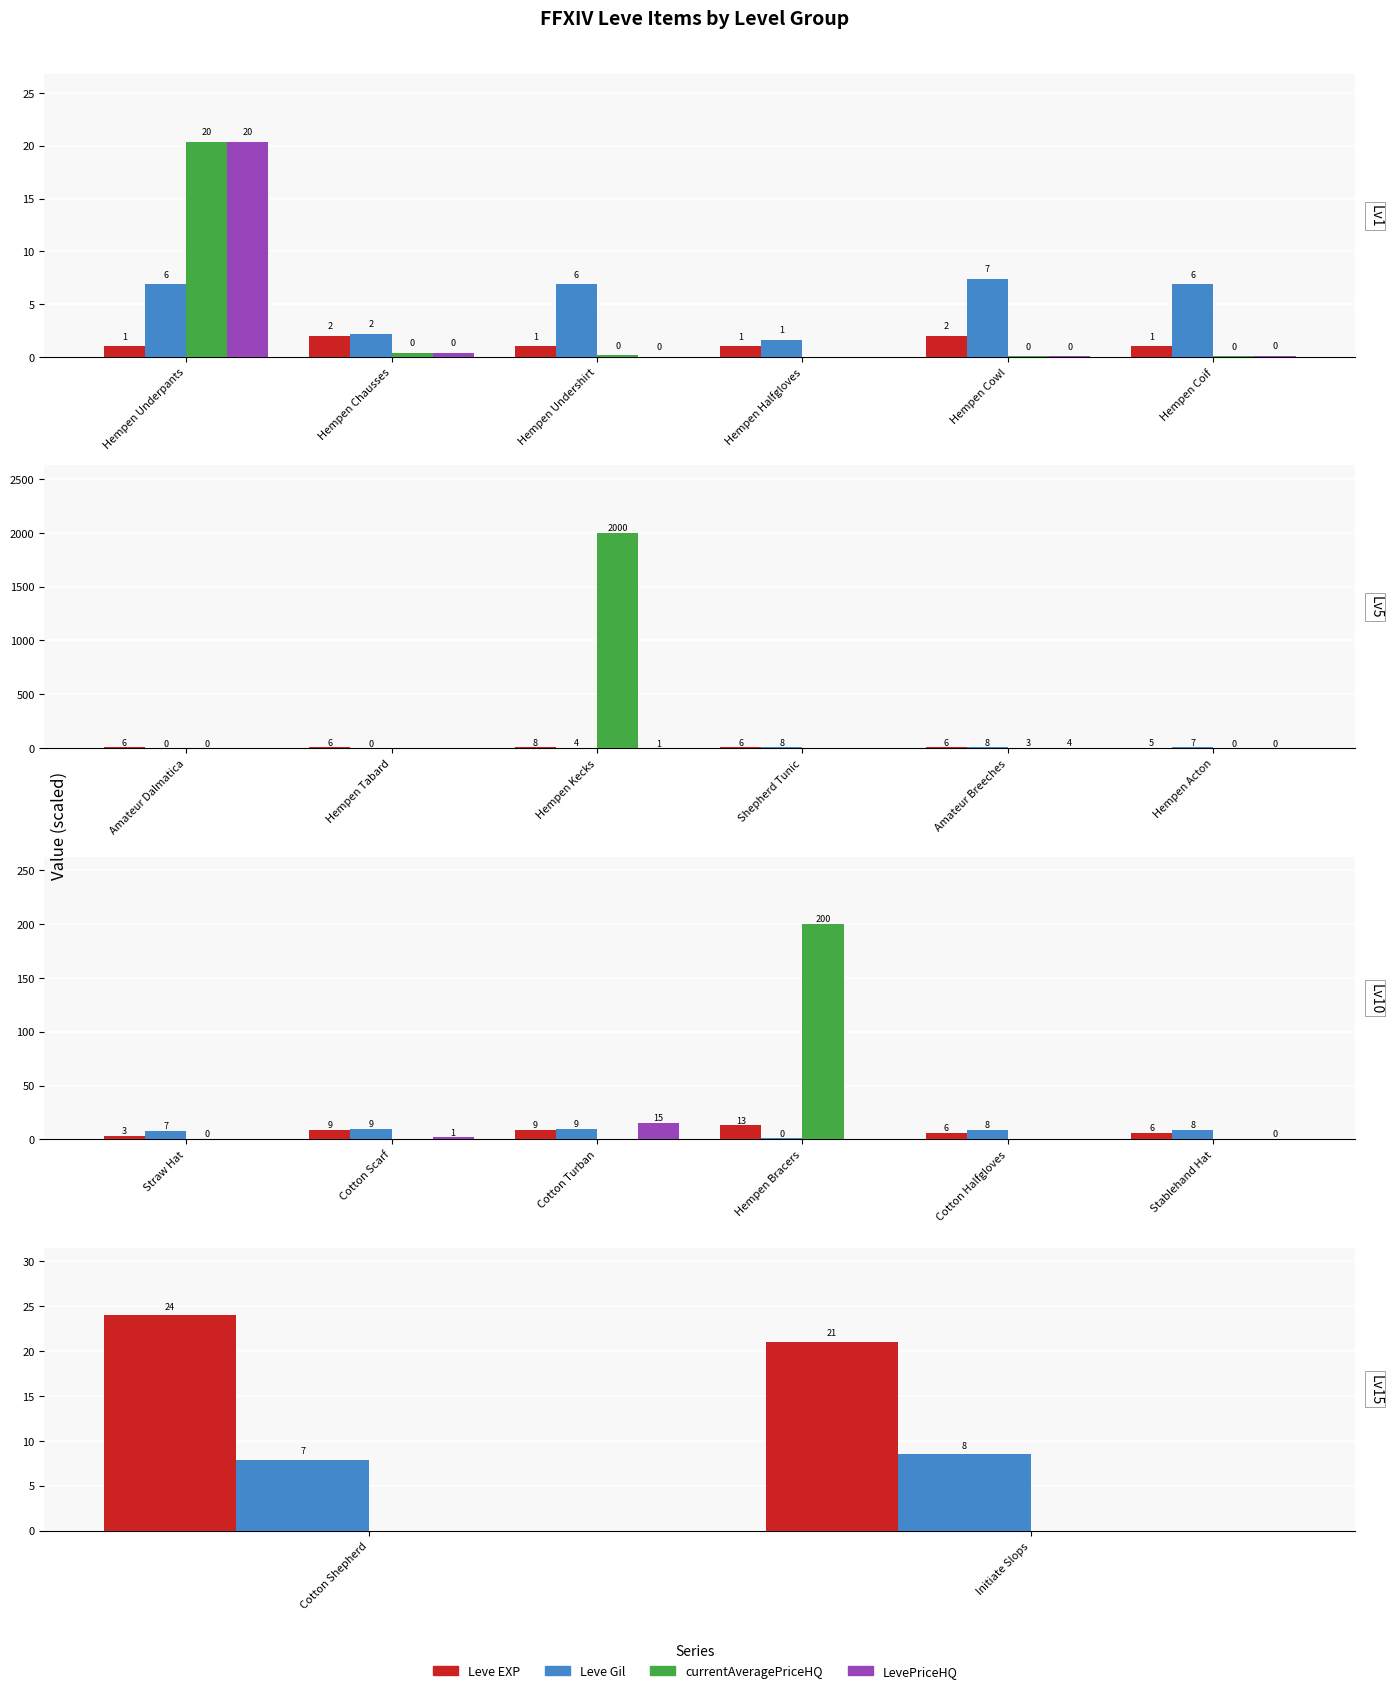

What is the label of the 1st bar from the left?

Cotton Shepherd